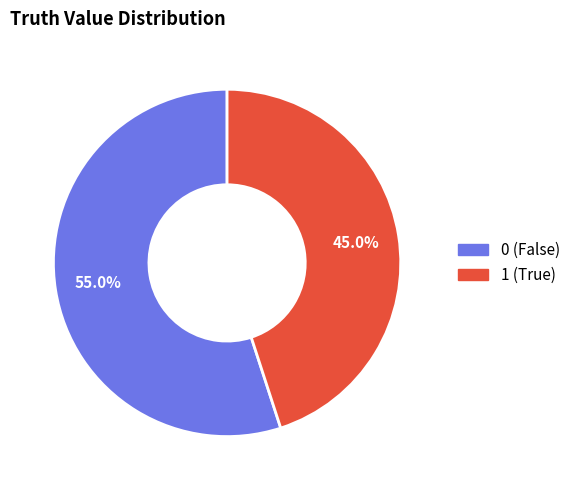

Approximately how many times larger is the value at 0 compared to 1?

1.2